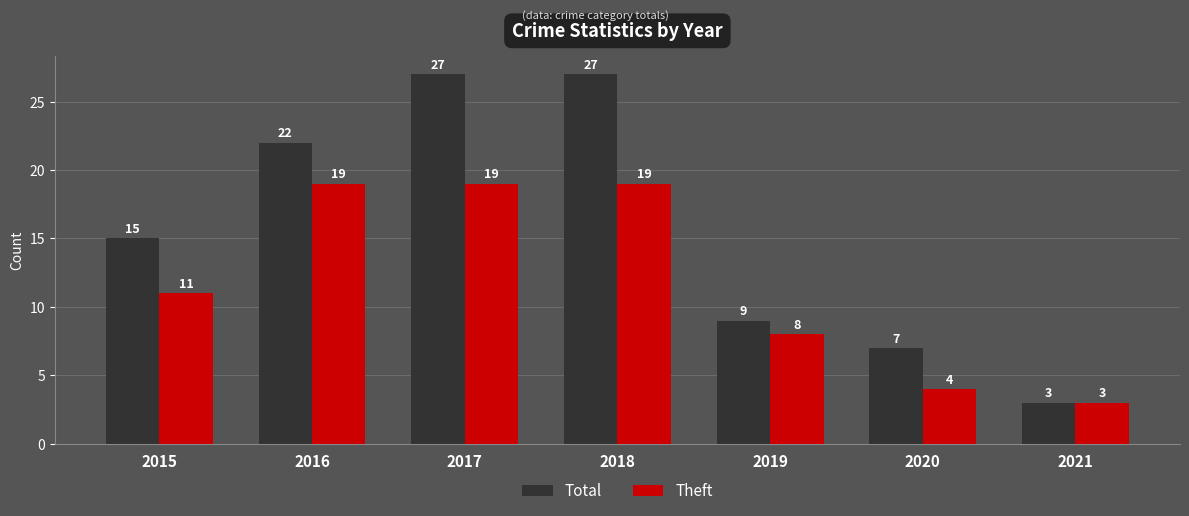

How many values in the Theft series are below 11?

3